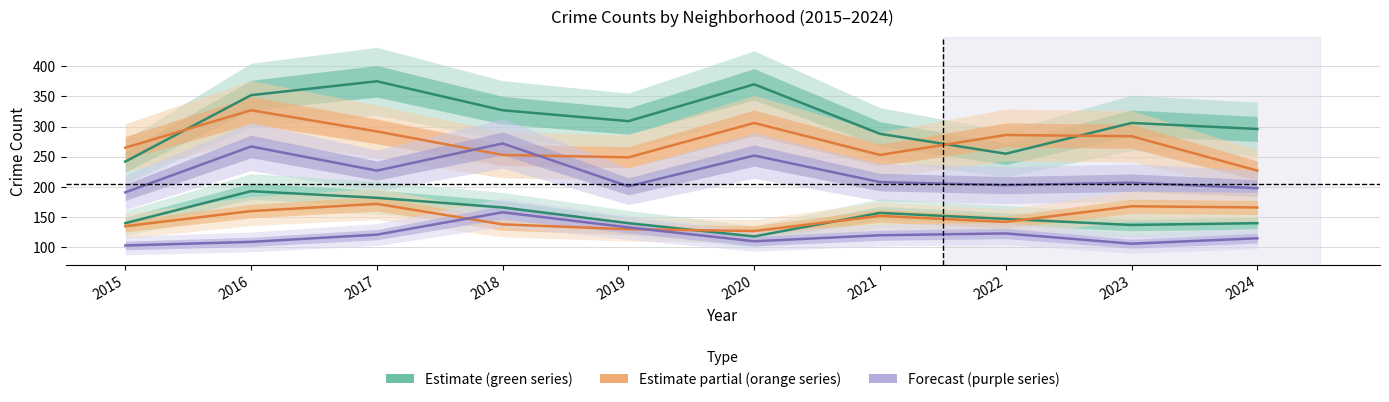

Reading right to left, list all the values displayed in this chart.

Austin: 296	306	255	288	370	309	327	375	352	242
Englewood: 227	284	286	253	306	249	253	292	327	265
Garfield Park: 198	207	203	208	252	201	272	227	267	191
Auburn Gresham: 140	137	147	157	118	140	166	182	193	140
Grand Crossing: 166	168	142	152	127	130	138	172	160	135
Chicago Lawn: 115	106	123	120	110	133	158	121	109	103